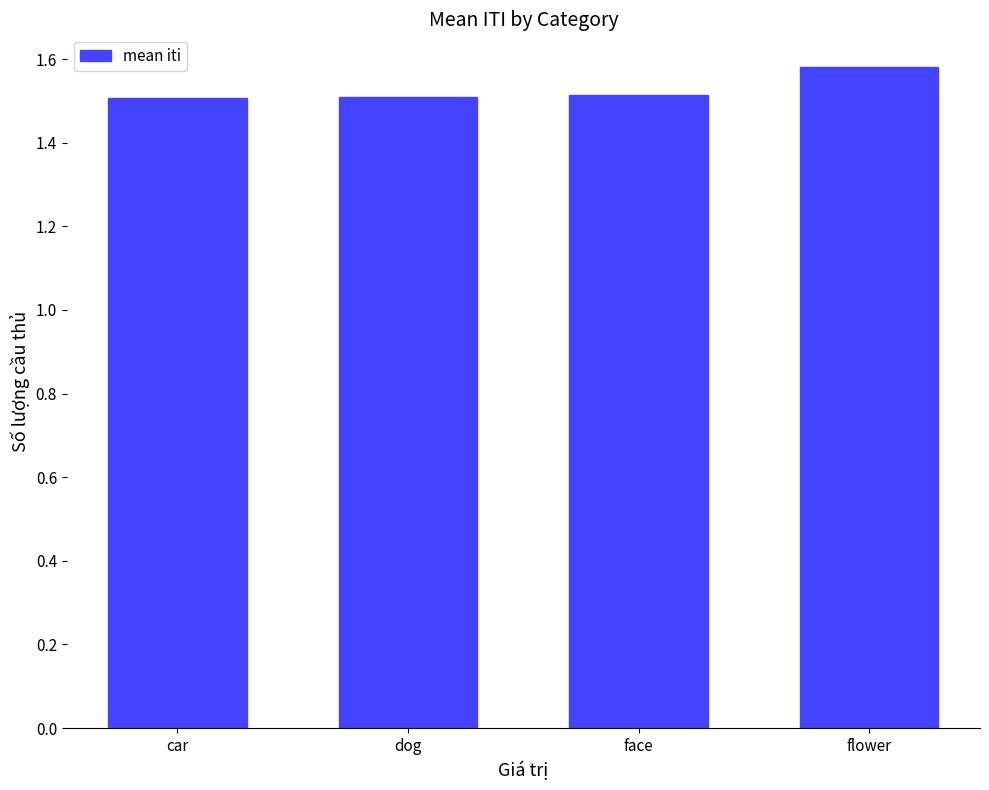

True or false: the data shows 0.7 at car.

False